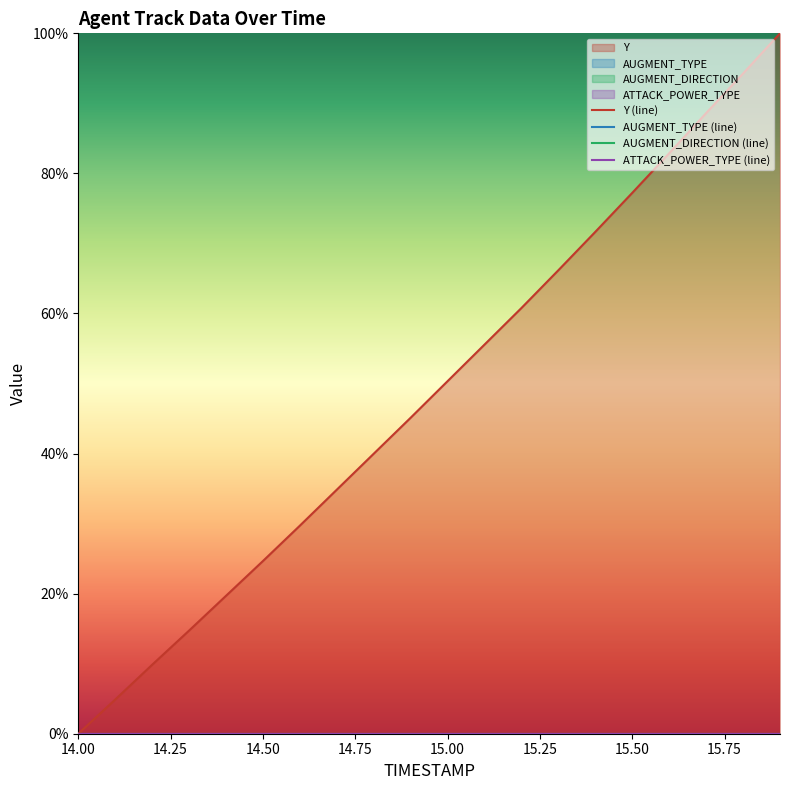

What is the total value across all series at 14.25?

4.9